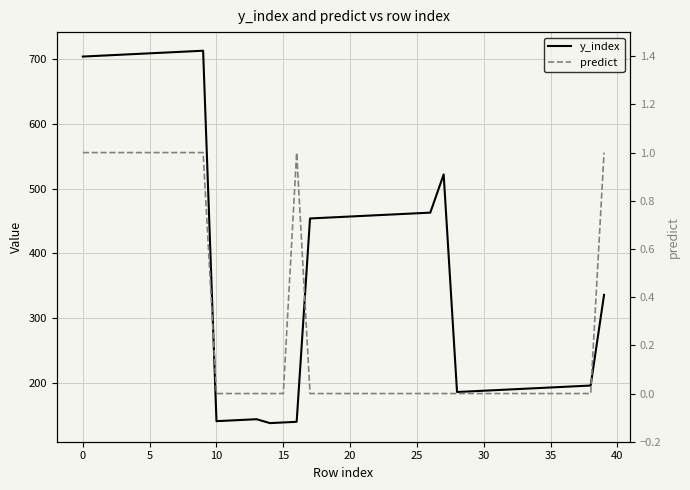

What is the average value of the y_index series?

390